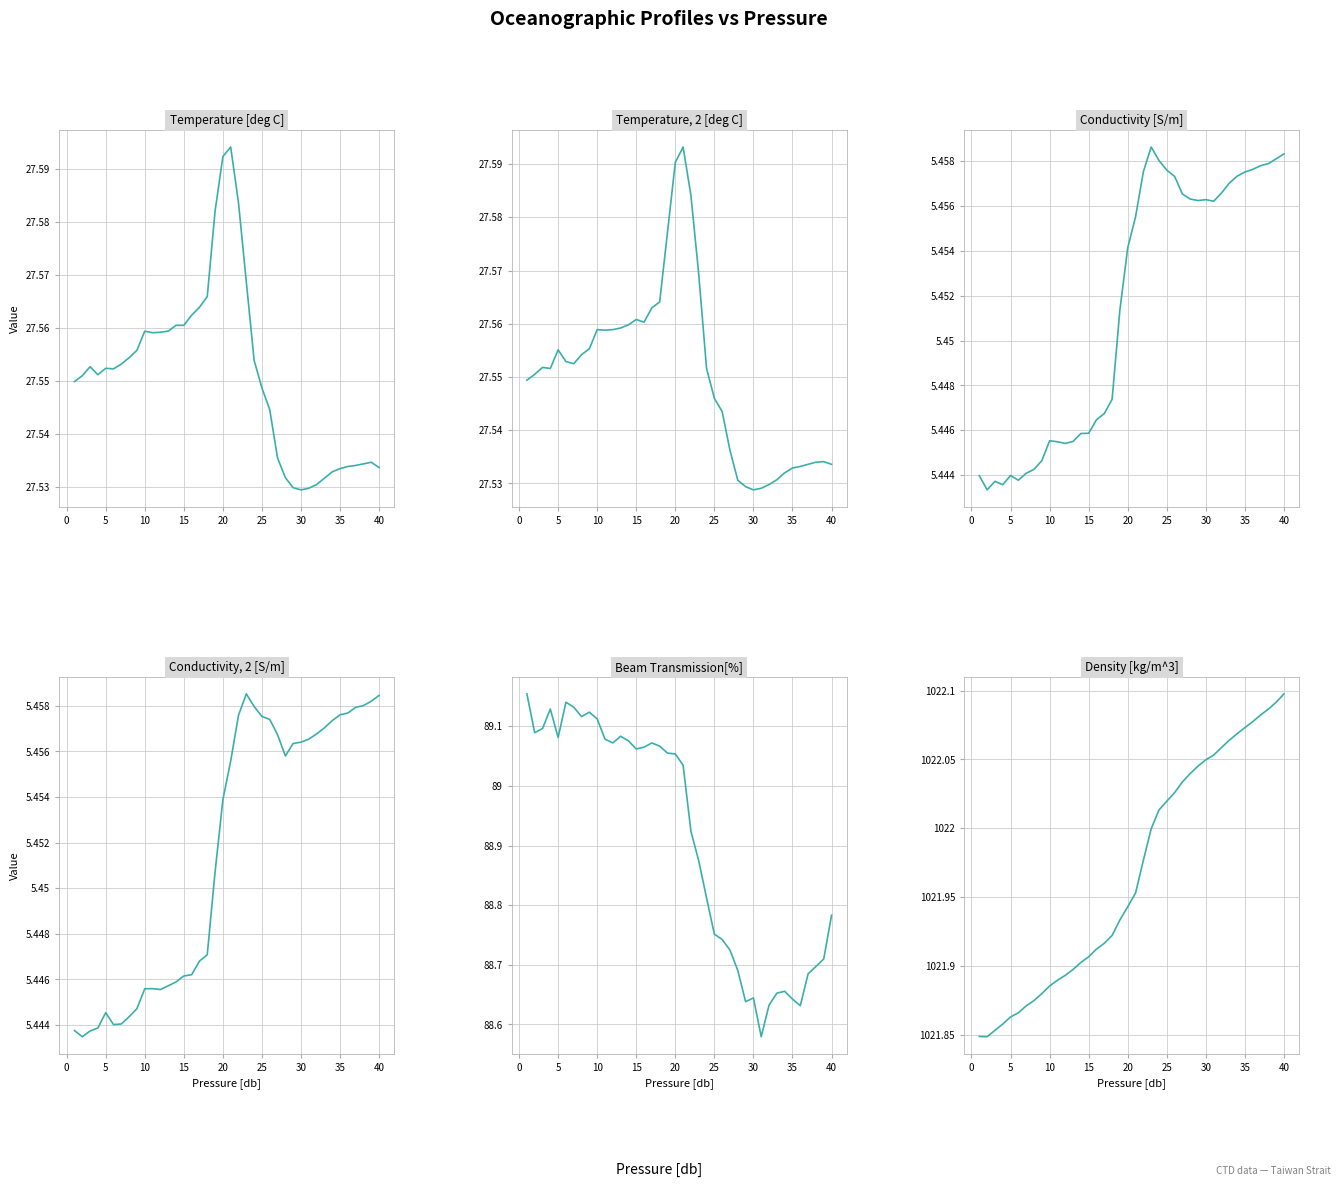

What is the sum of the Conductivity [S/m] values at 22 and 16?

10.9